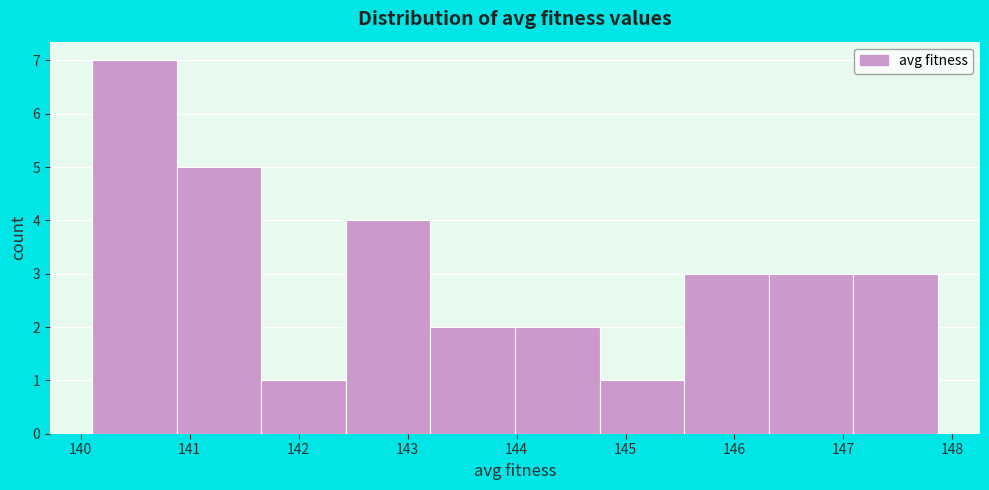

What is the height of the bar covering 144.8 to 145.5 on the x-axis? Neither the bar edges nor the heights are printed on the chart, so give them approximately, as read against the axes.

1